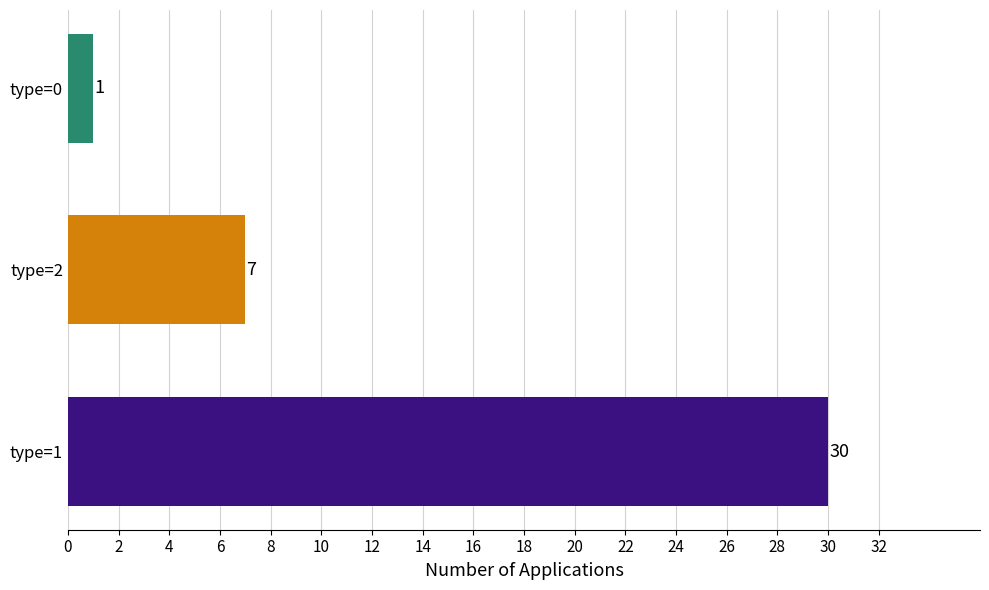

List the labels in order of value, smallest first.

type=0, type=2, type=1